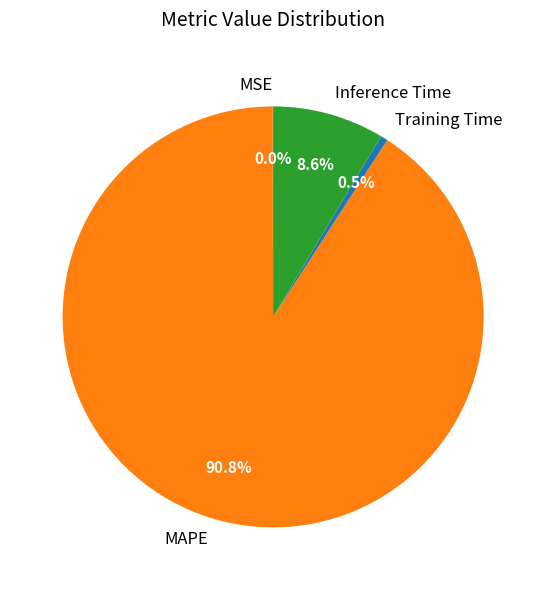

Which category has the biggest portion of the pie?

MAPE